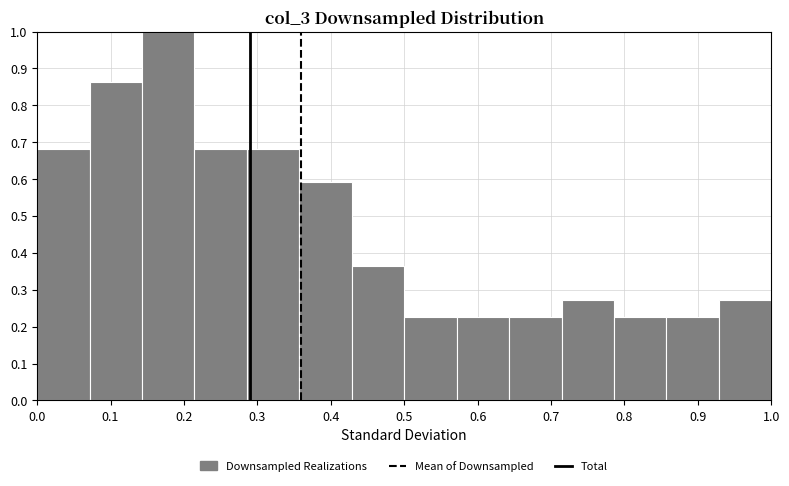

Reading left to right, list every bar in this chart as the range it spans on the x-axis followed by its height. Neither the bar edges nor the heights are printed on the chart, so give them approximately, as read against the axes.

0.00 to 0.07: 0.68
0.07 to 0.14: 0.86
0.14 to 0.21: 1.00
0.21 to 0.29: 0.68
0.29 to 0.36: 0.68
0.36 to 0.43: 0.59
0.43 to 0.50: 0.36
0.50 to 0.57: 0.23
0.57 to 0.64: 0.23
0.64 to 0.71: 0.23
0.71 to 0.79: 0.27
0.79 to 0.86: 0.23
0.86 to 0.93: 0.23
0.93 to 1.00: 0.27